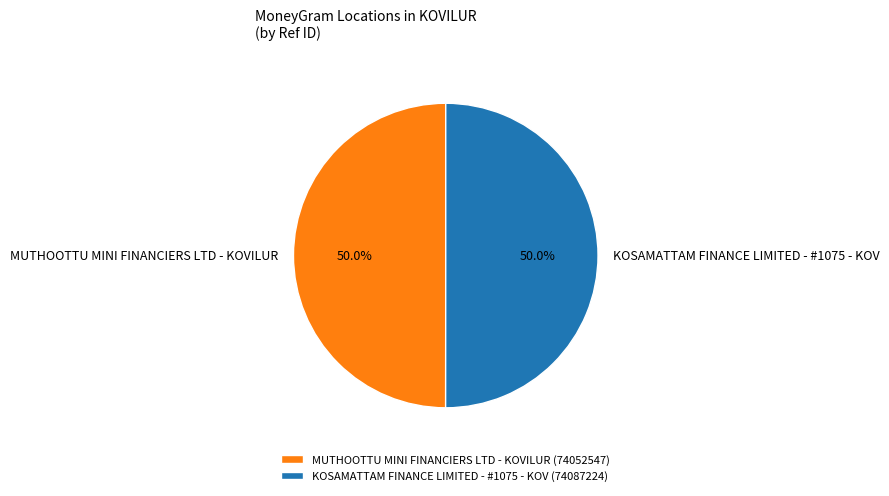

To the nearest percent, what portion does MUTHOOTTU MINI FINANCIERS LTD - KOVILUR represent?

50%